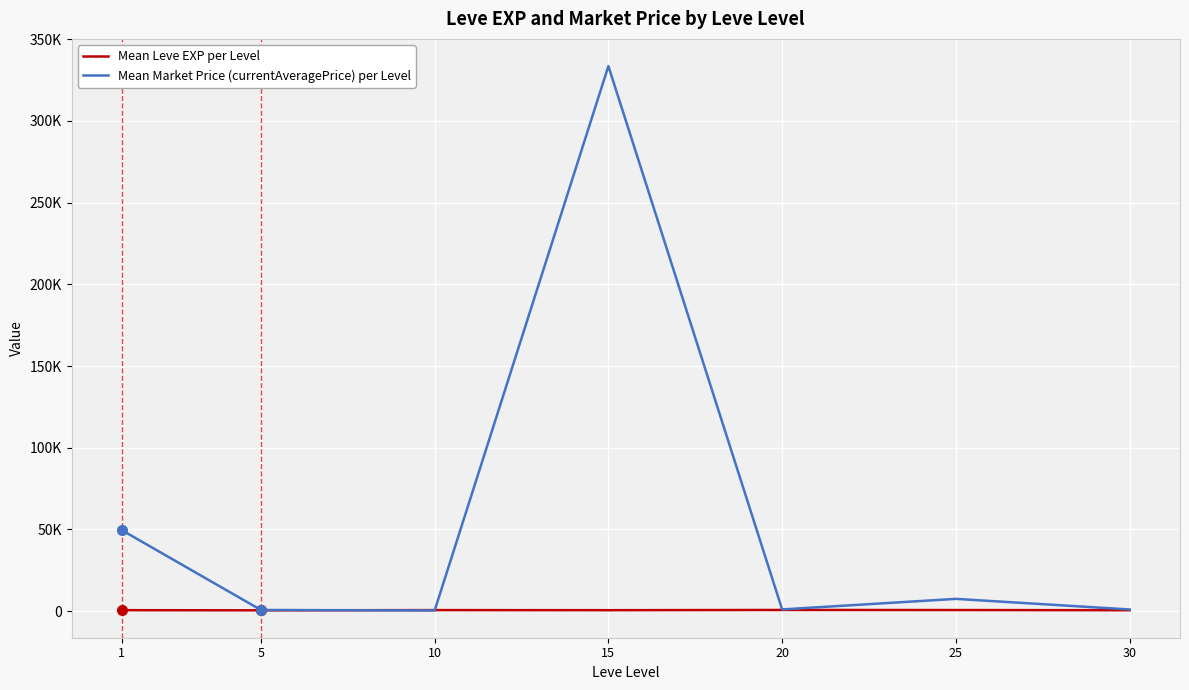

The value of Mean Market Price (currentAveragePrice) per Level at 15 is 333583.3. True or false?

True